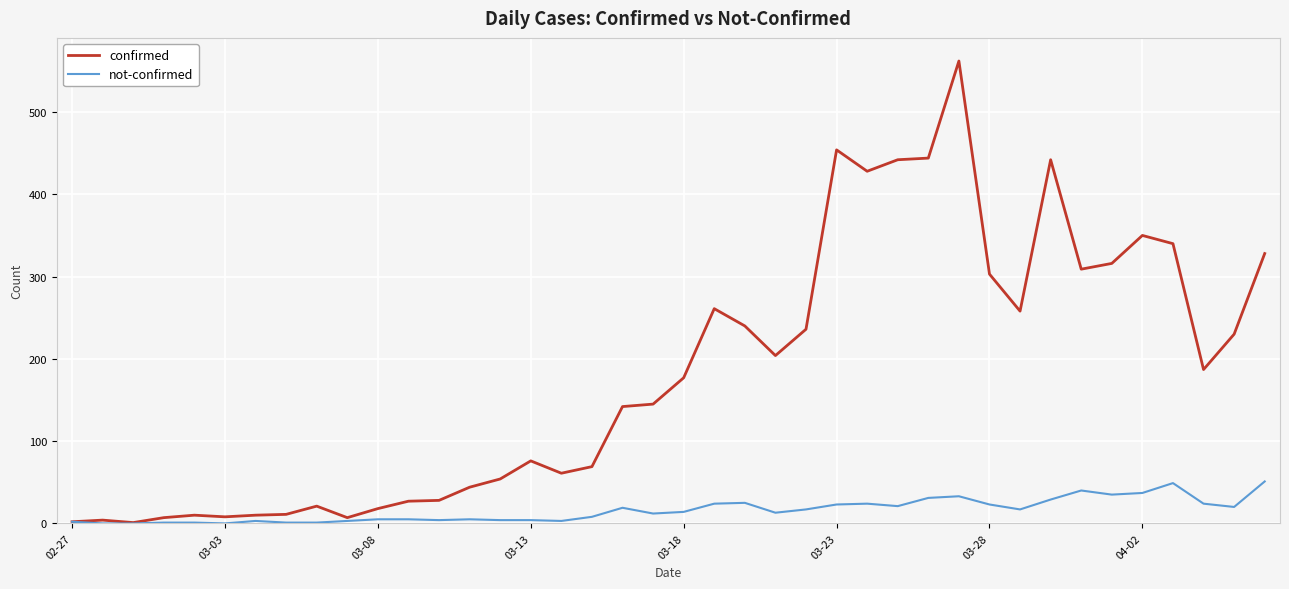

What are all the series names shown in the legend?

confirmed, not-confirmed